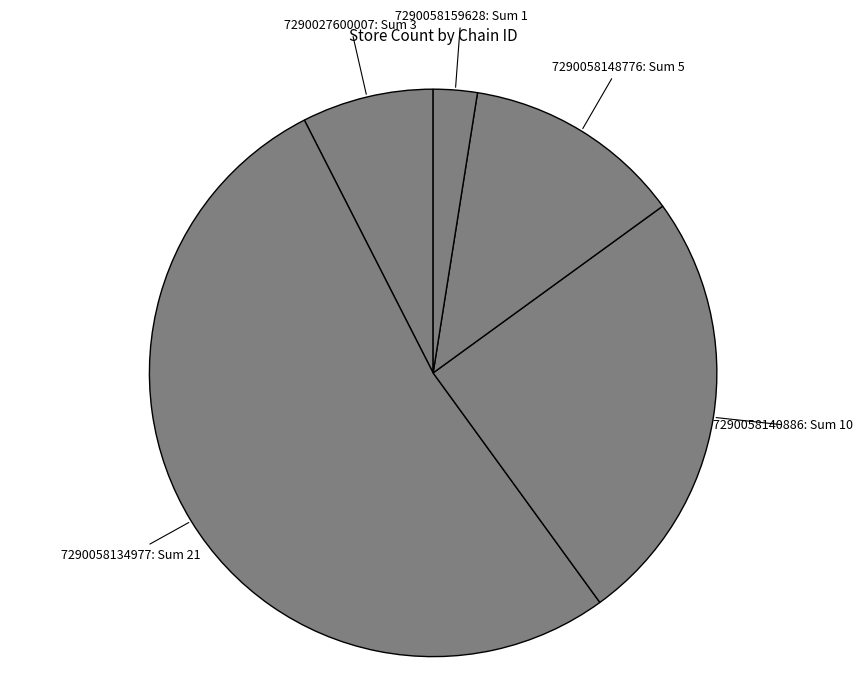

Combined, do 7290058148776: Sum 5 and 7290058159628: Sum 1 account for over 50%?

No